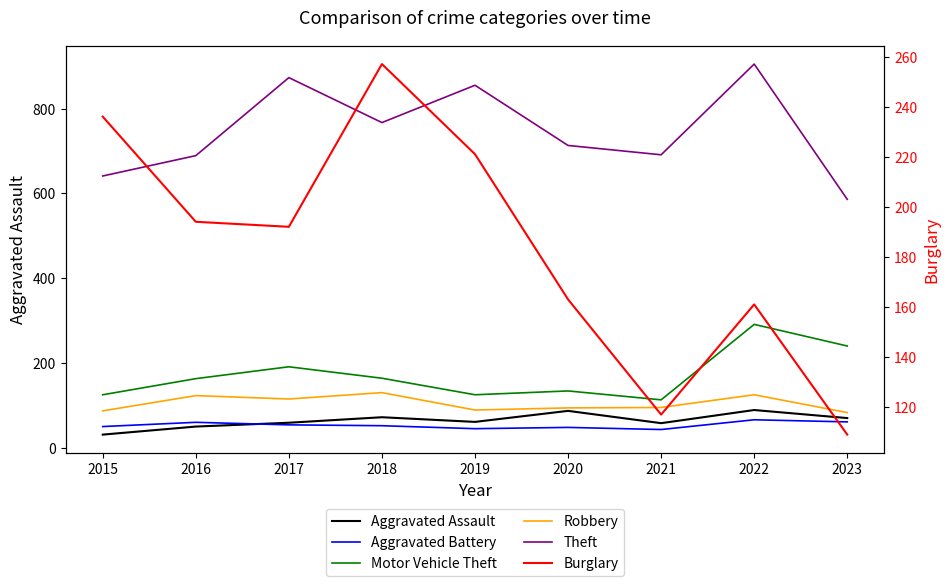

True or false: Robbery and Theft cross at least once.

False